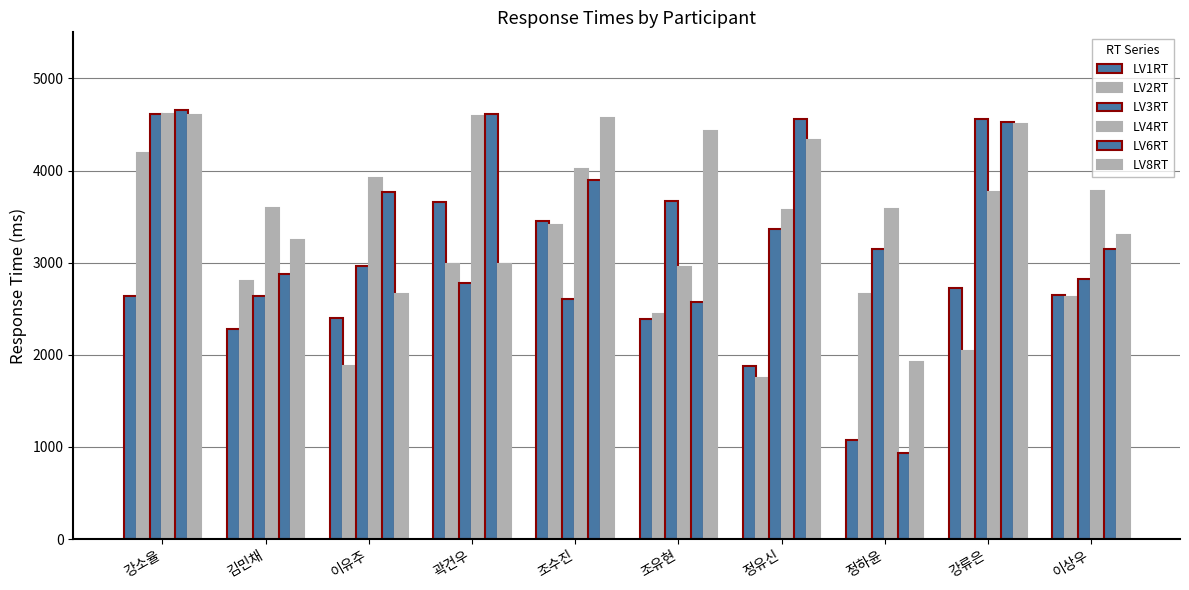

What is the approximate value of LV6RT at 김민채?

2872